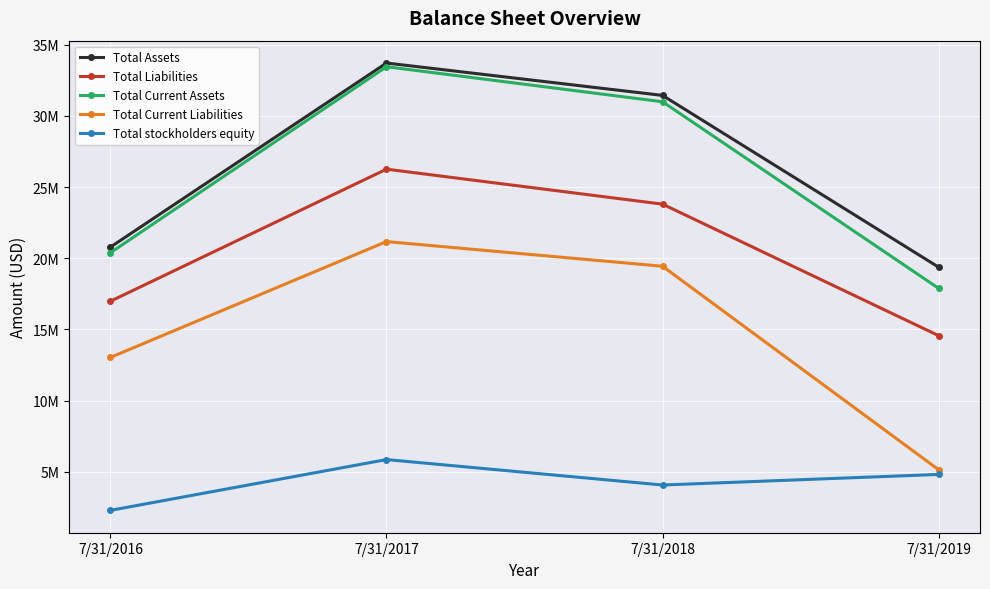

What are all the series names shown in the legend?

Total Assets, Total Liabilities, Total Current Assets, Total Current Liabilities, Total stockholders equity